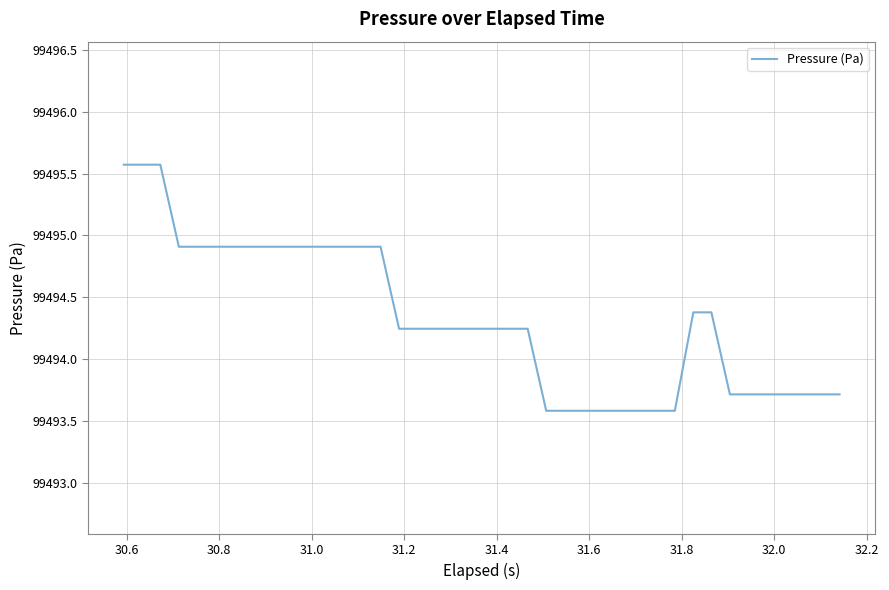

Does the chart have visible grid lines?

Yes